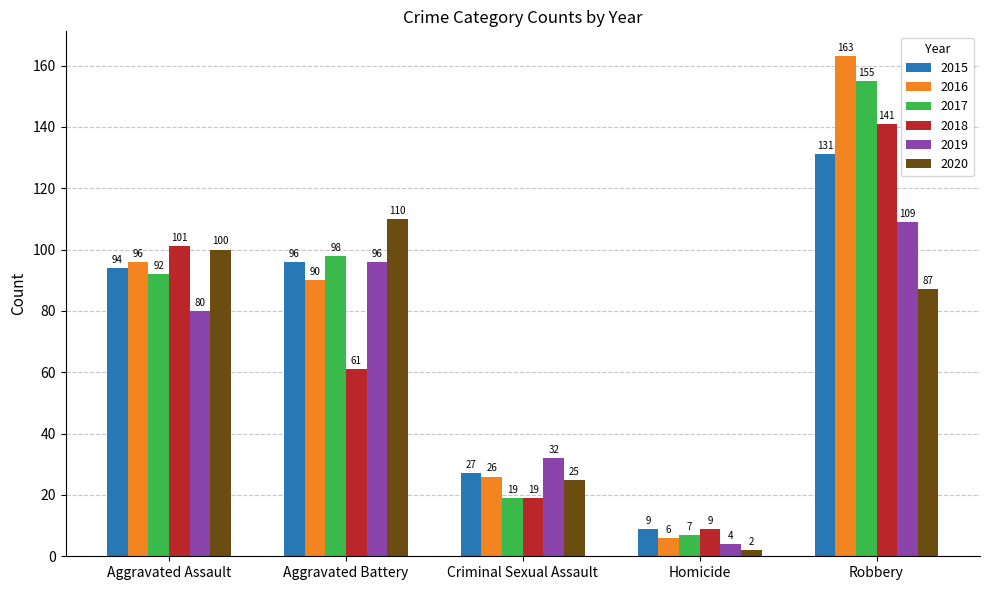

What position from the right is Criminal Sexual Assault?

3